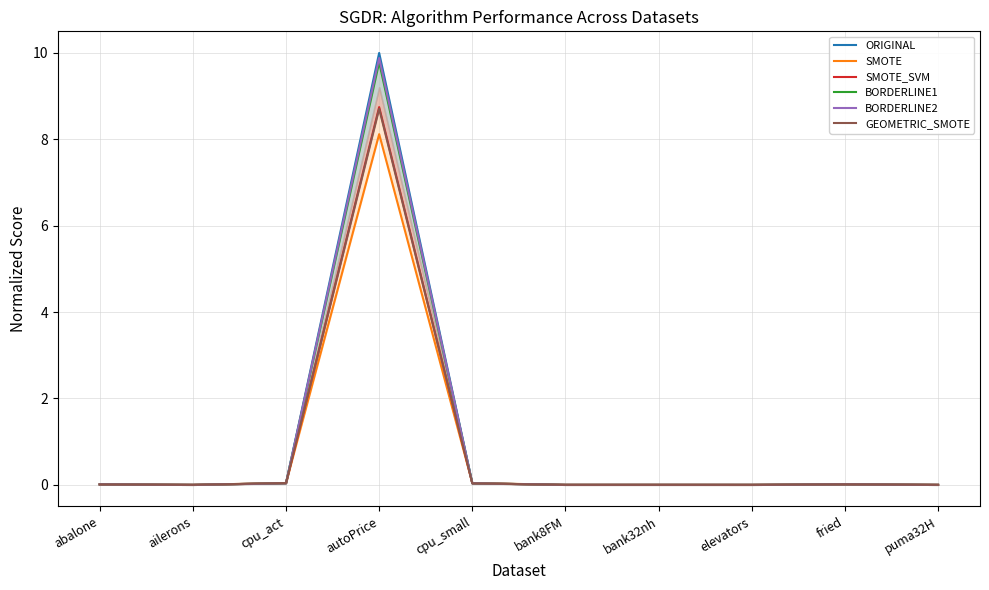

What are all the series names shown in the legend?

ORIGINAL, SMOTE, SMOTE_SVM, BORDERLINE1, BORDERLINE2, GEOMETRIC_SMOTE